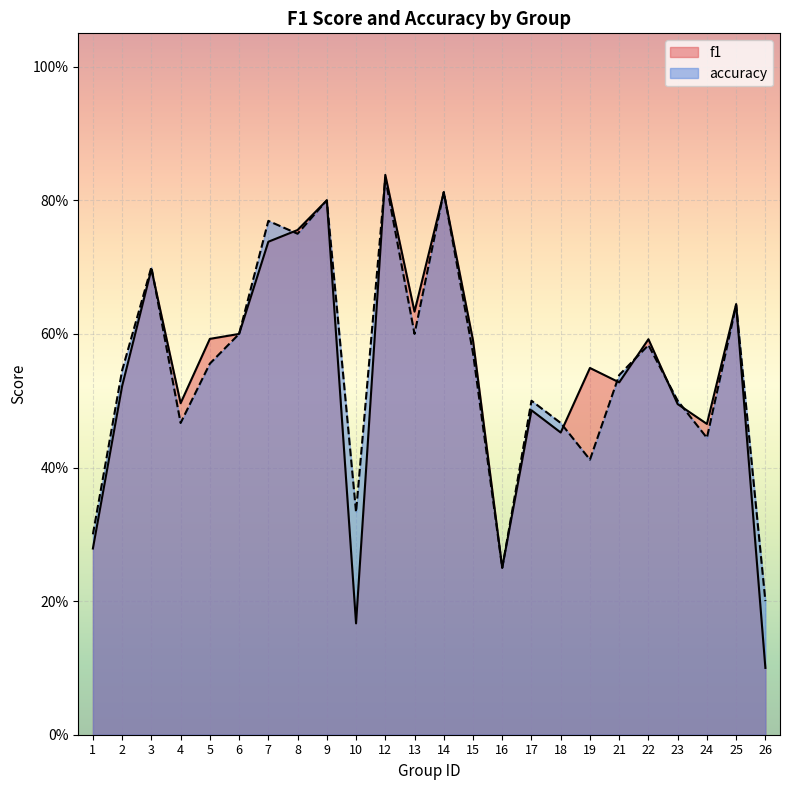

Reading left to right, extract all data points from this chart.

f1: 1=0.3	2=0.5	3=0.7	4=0.5	5=0.6	6=0.6	7=0.7	8=0.8	9=0.8	10=0.2	12=0.8	13=0.6	14=0.8	15=0.6	16=0.2	17=0.5	18=0.5	19=0.5	21=0.5	22=0.6	23=0.5	24=0.5	25=0.6	26=0.1
accuracy: 1=0.3	2=0.5	3=0.7	4=0.5	5=0.6	6=0.6	7=0.8	8=0.8	9=0.8	10=0.3	12=0.8	13=0.6	14=0.8	15=0.6	16=0.2	17=0.5	18=0.5	19=0.4	21=0.5	22=0.6	23=0.5	24=0.4	25=0.6	26=0.2